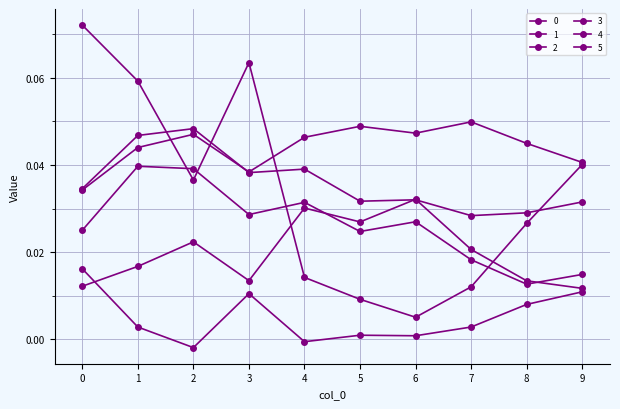

Does the chart display data point markers on the line(s)?

Yes